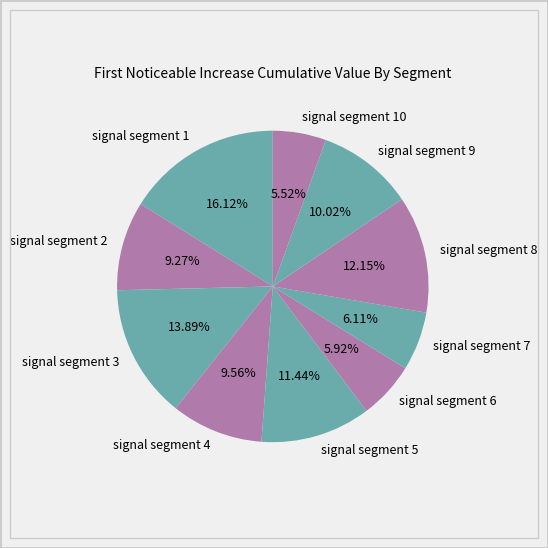

To the nearest percent, what is the average slice percentage?

10%